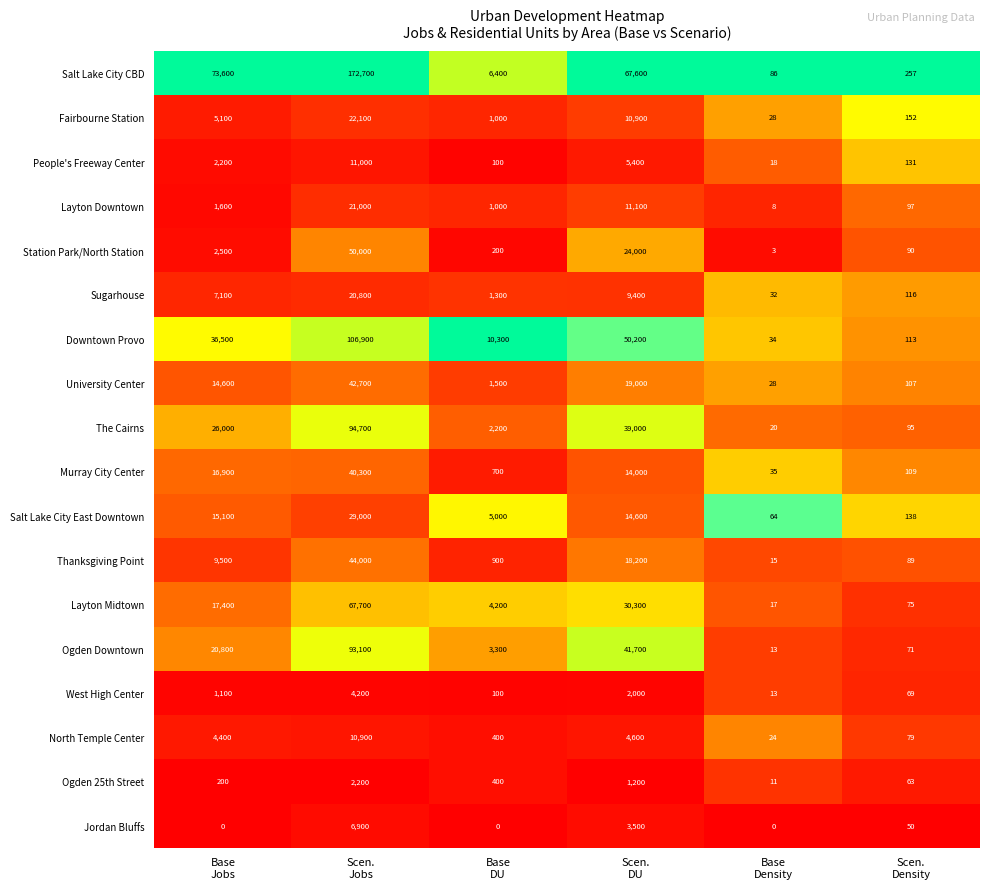

Which label corresponds to the largest value in the chart?

Scen.
Jobs